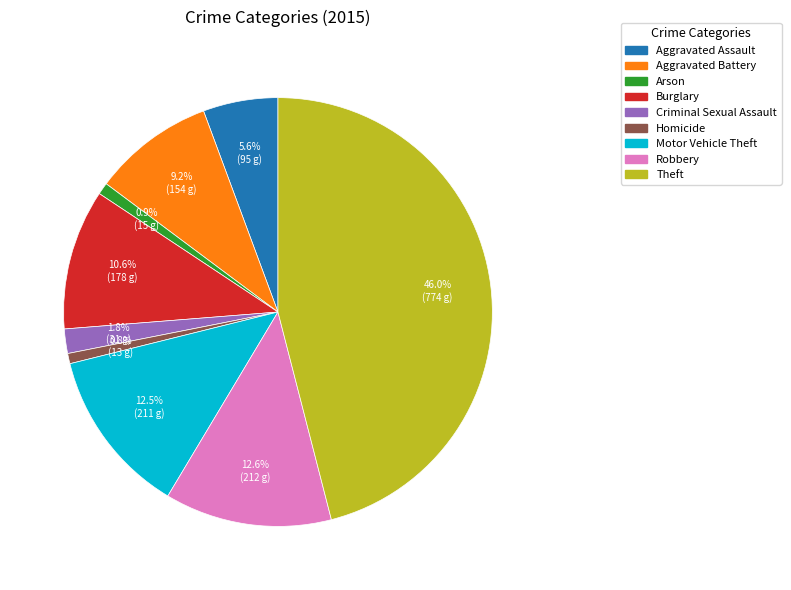

Count the number of slices in the pie.

9